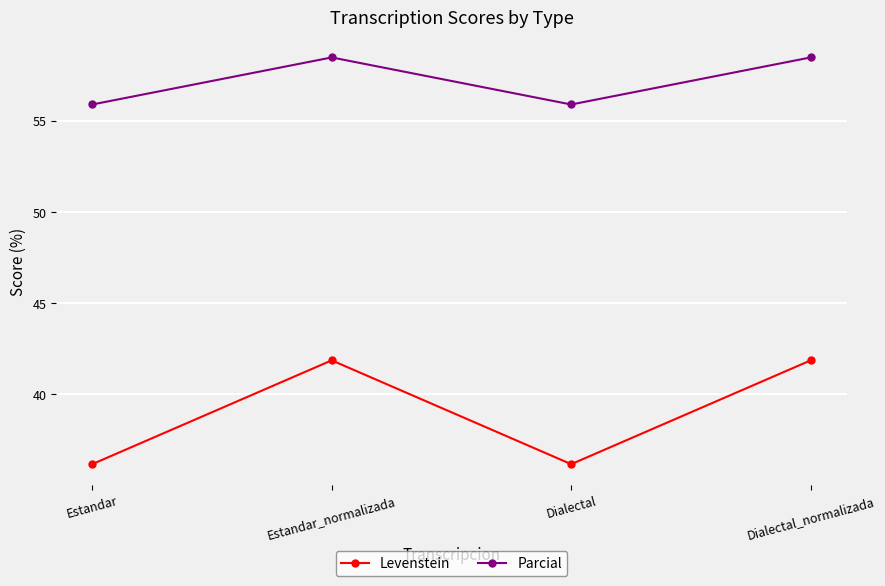

Which series changed the most between Estandar and Estandar_normalizada?

Levenstein